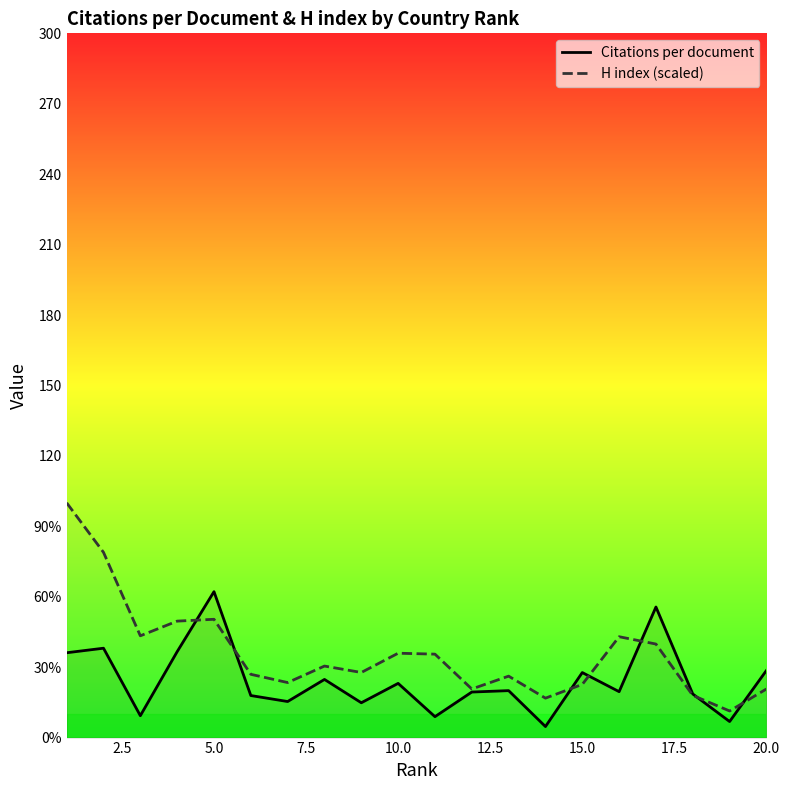

At how many categories does at least one series exceed 74?

2